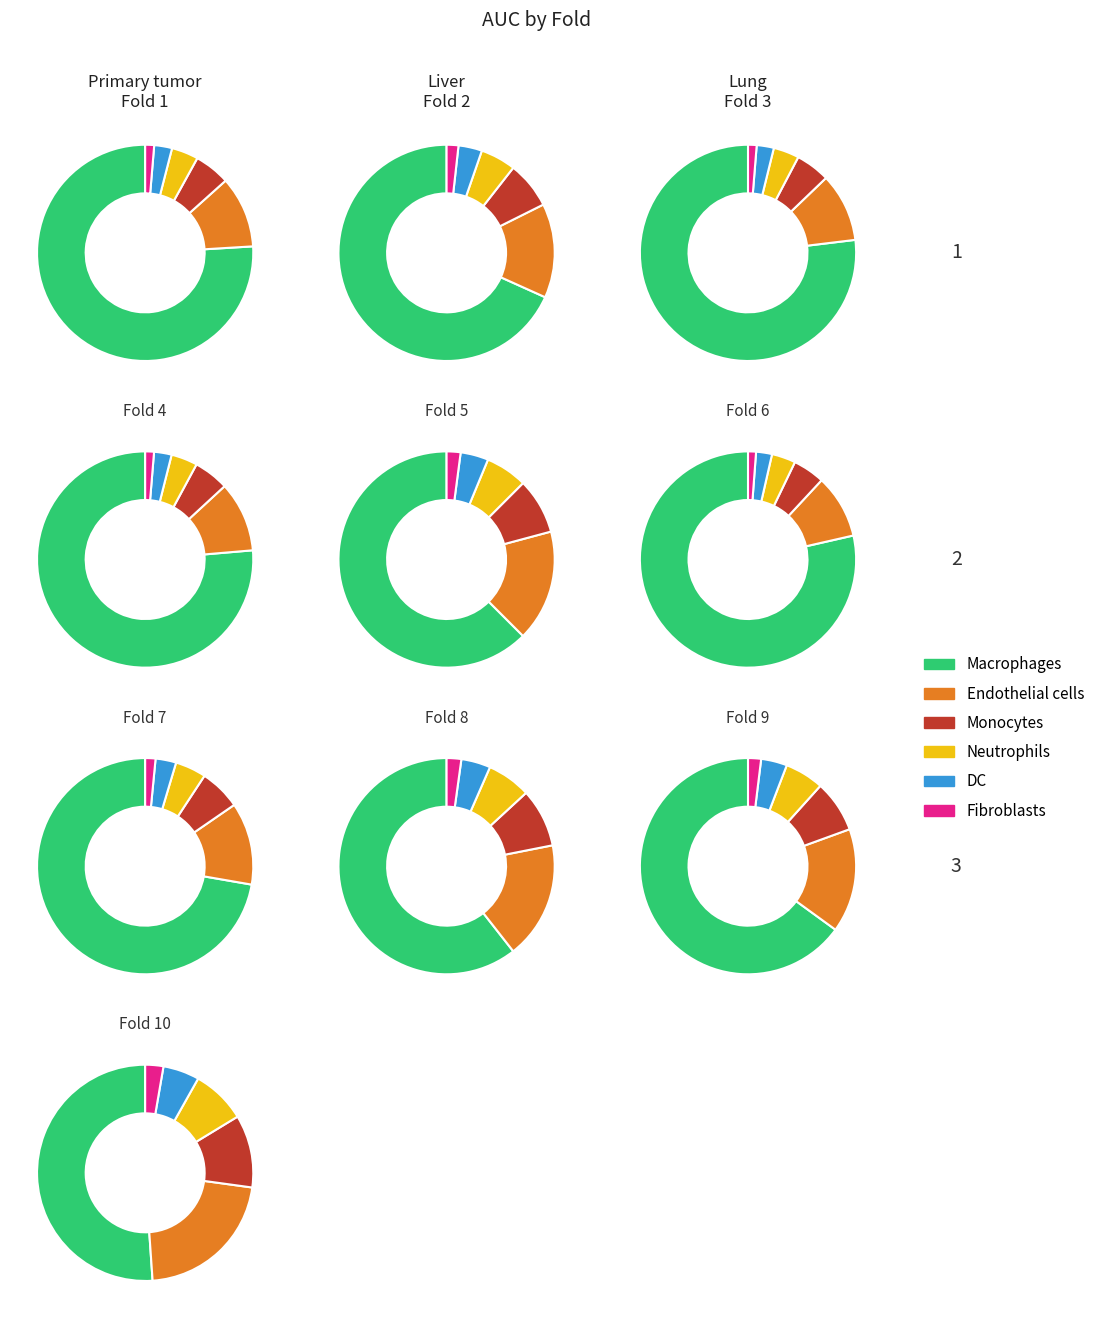

What percentage is the Fold 7 slice, to the nearest percent?

11%